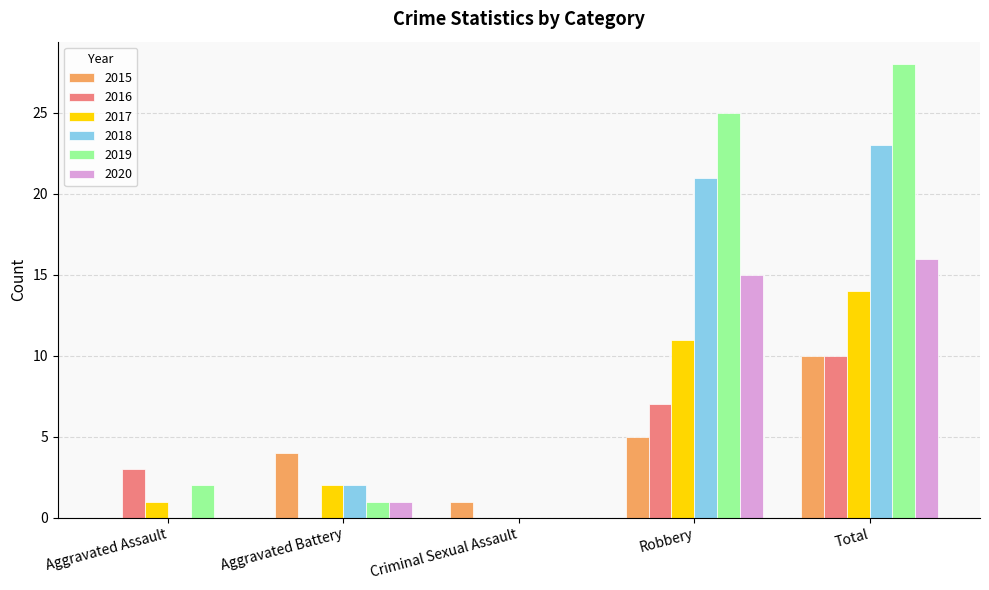

Is it true that 2019 equals 0 at Criminal Sexual Assault?

True